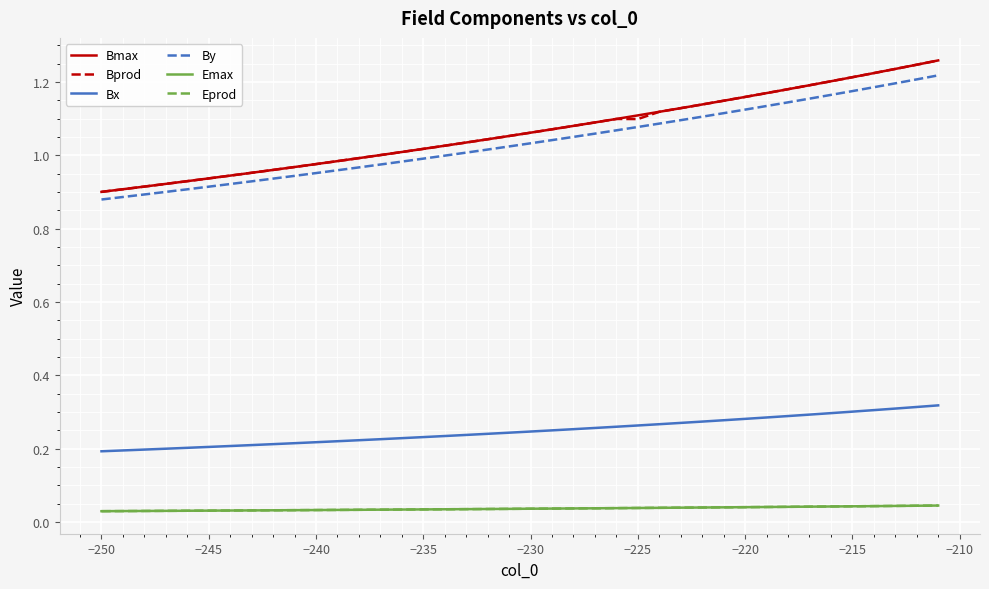

Count the number of categories in the chart.

40